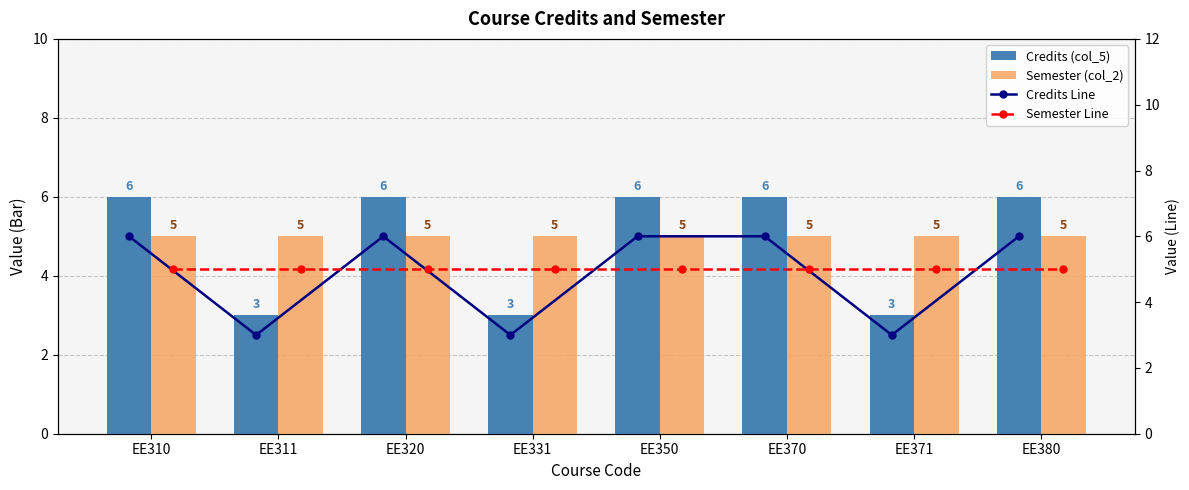

List the series in order of their peak value, lowest first.

Semester (col_2), Semester Line, Credits (col_5), Credits Line